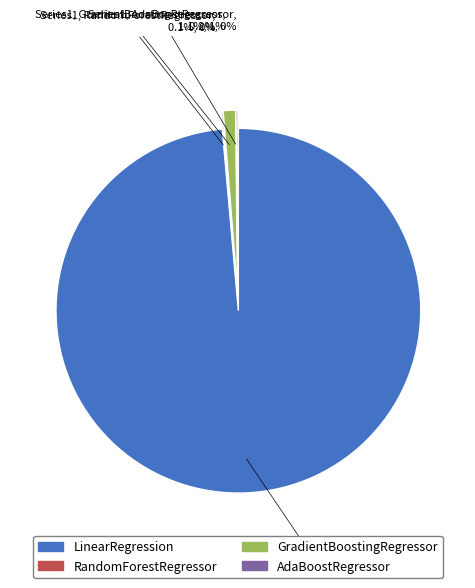

Which category has the biggest portion of the pie?

LinearRegression